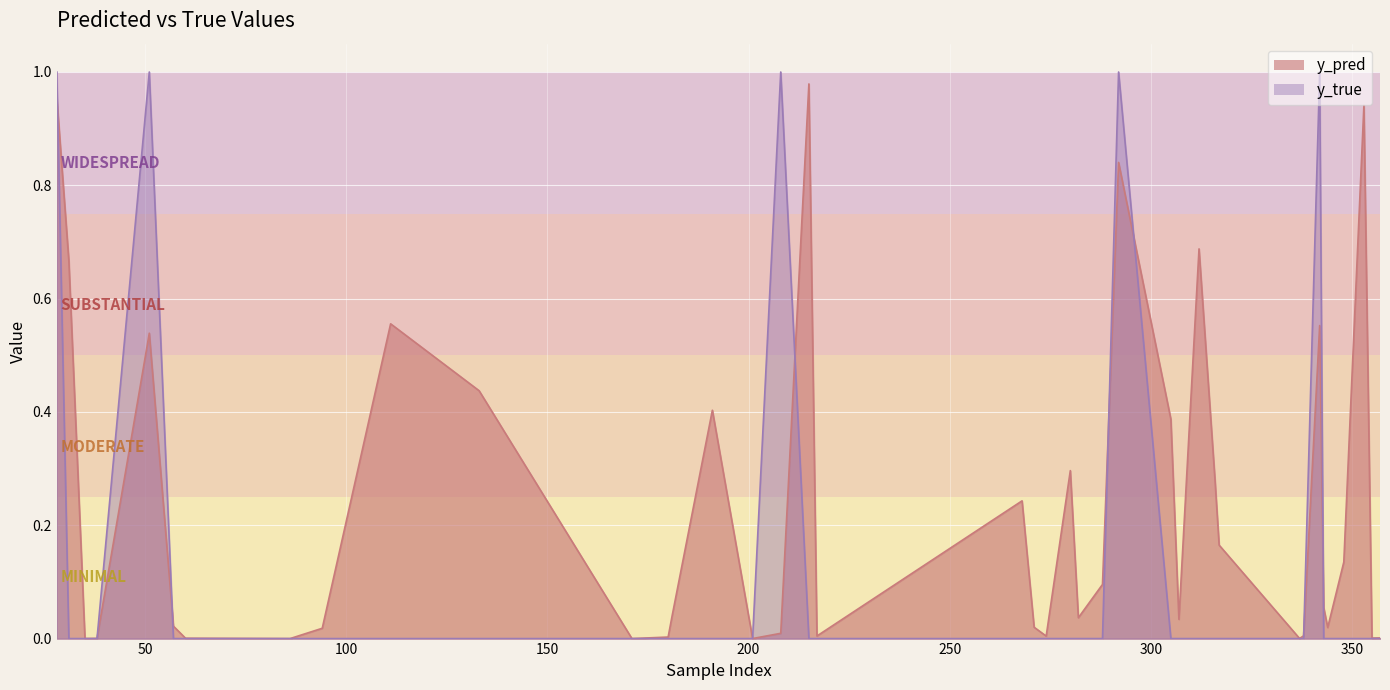

How many interior local valleys does the y_pred series have?

11